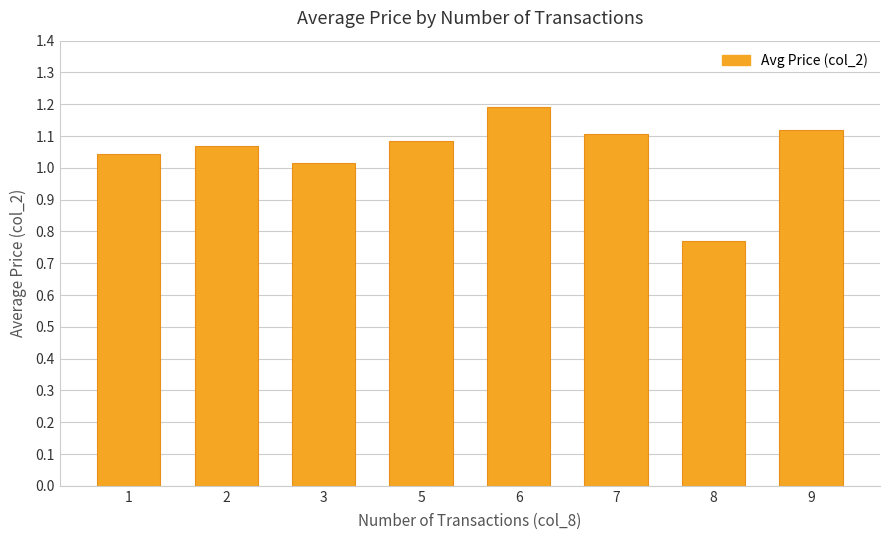

Where is the data nearest to the value 0?

8